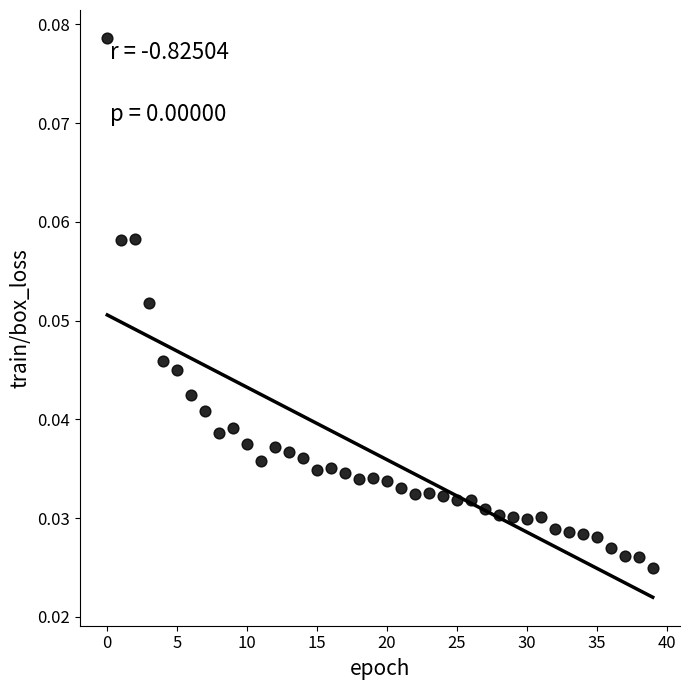

How many points are shown in the scatter plot?

40